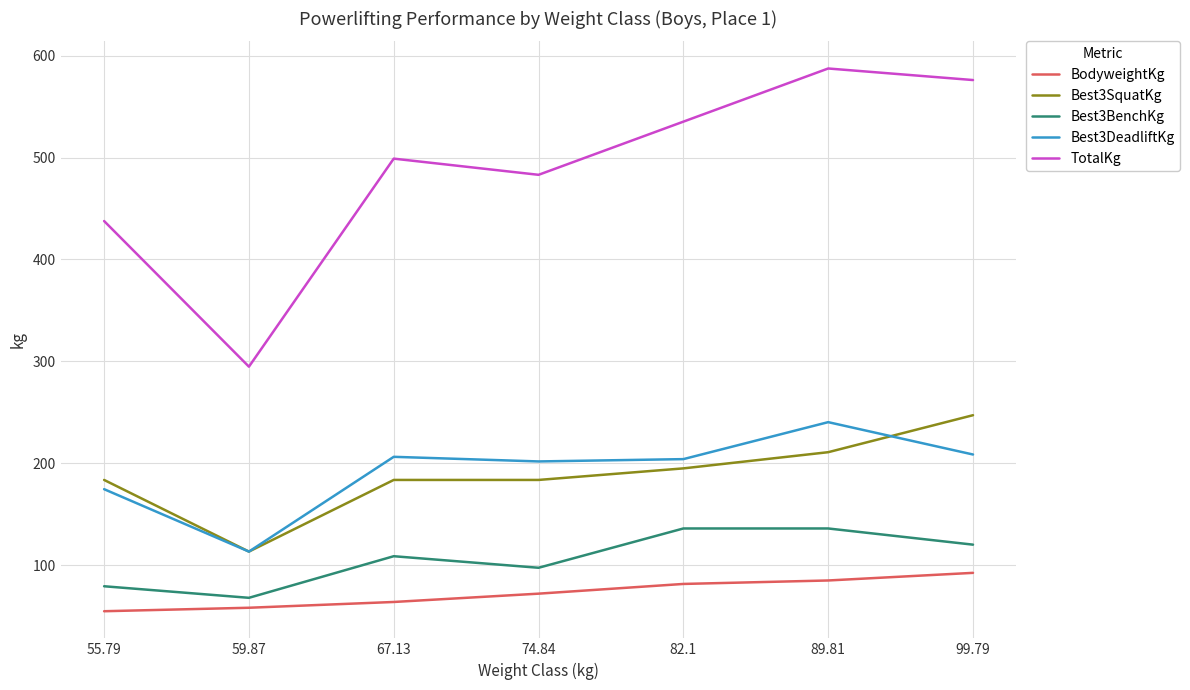

At which label does BodyweightKg first exceed 72?

74.84